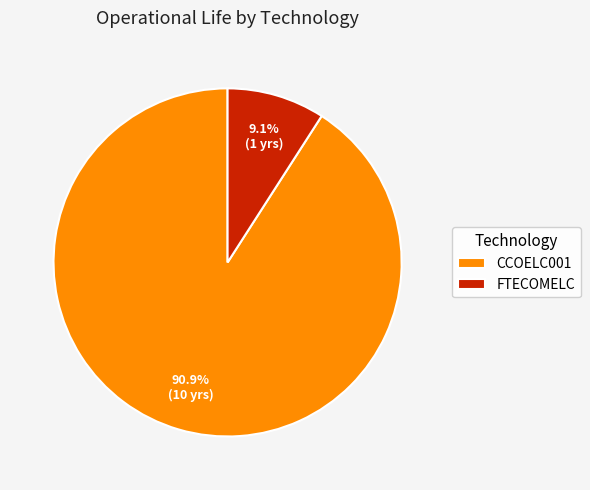

Is it true that FTECOMELC is 1% of the pie?

False